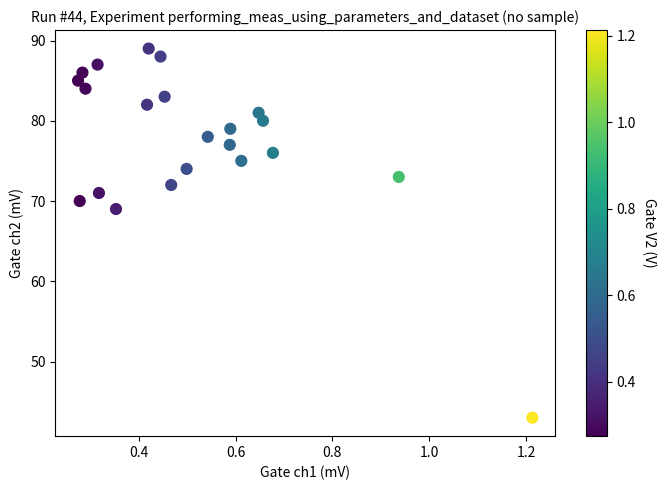

What Y value in the scatter plot is closest to 66?

69